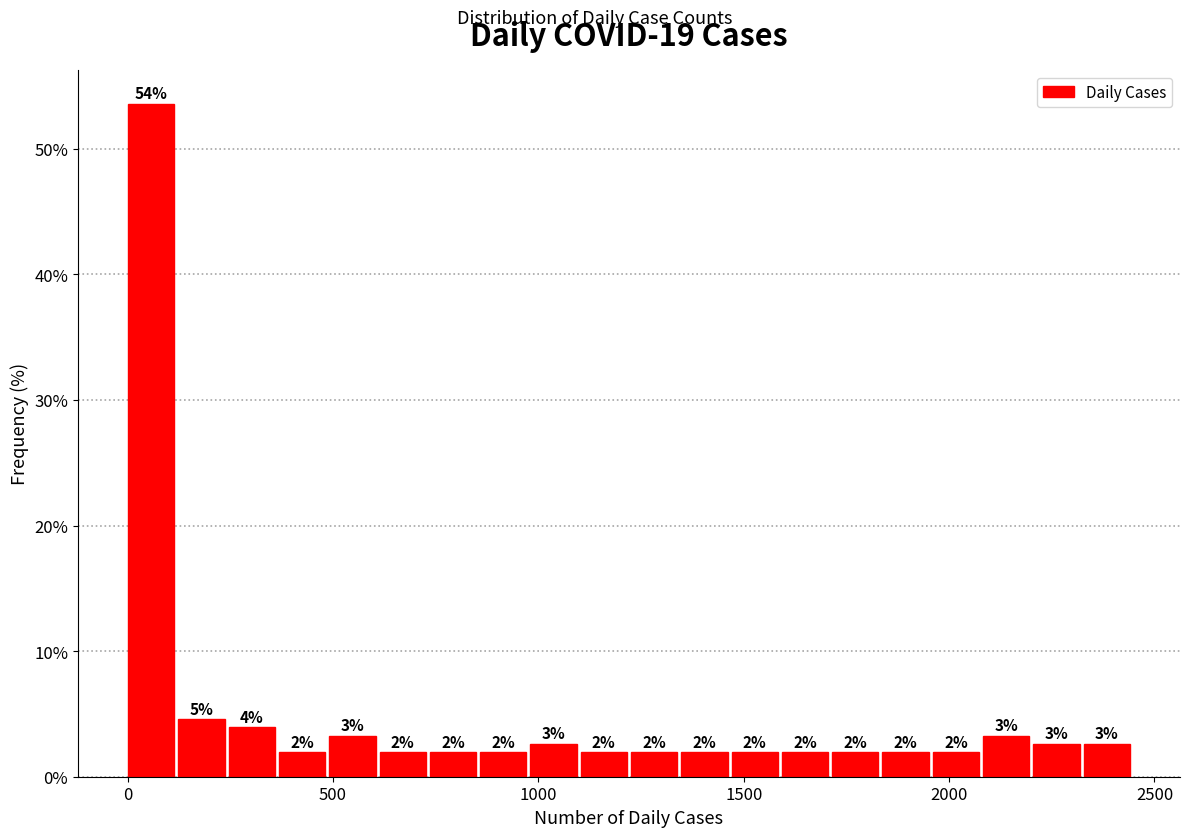

Around what value on the x-axis is the tallest bar? Give the approximate position of its centre, as read against the axis.

50